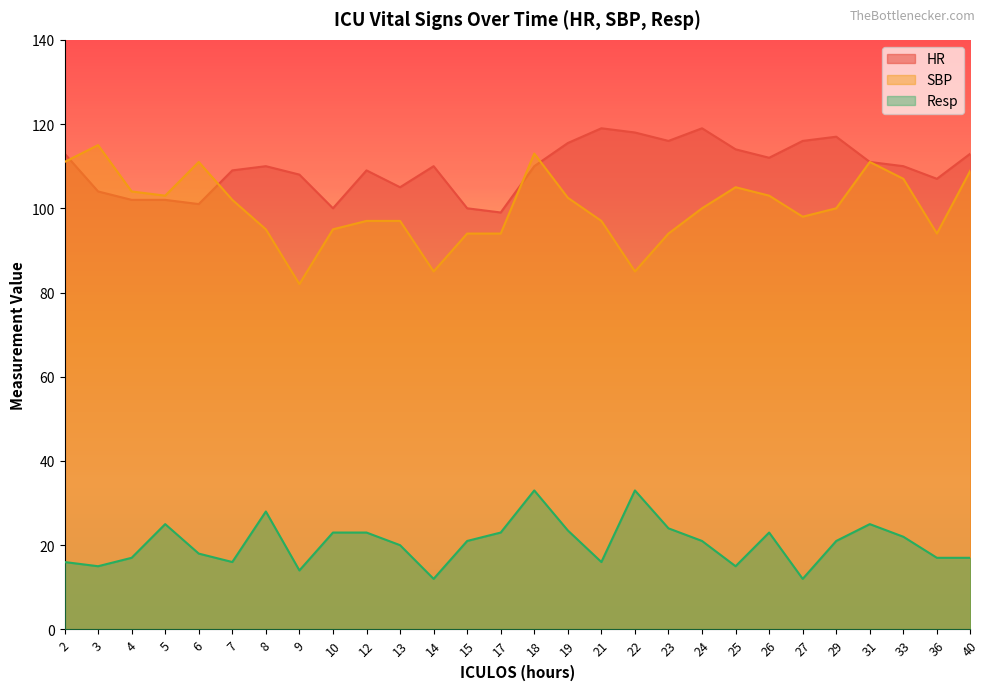

True or false: SBP and Resp intersect in this chart.

False